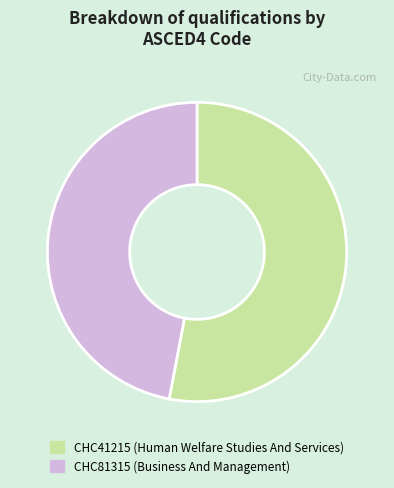

Is it true that CHC41215 (Human Welfare Studies And Services) is 40% of the pie?

False